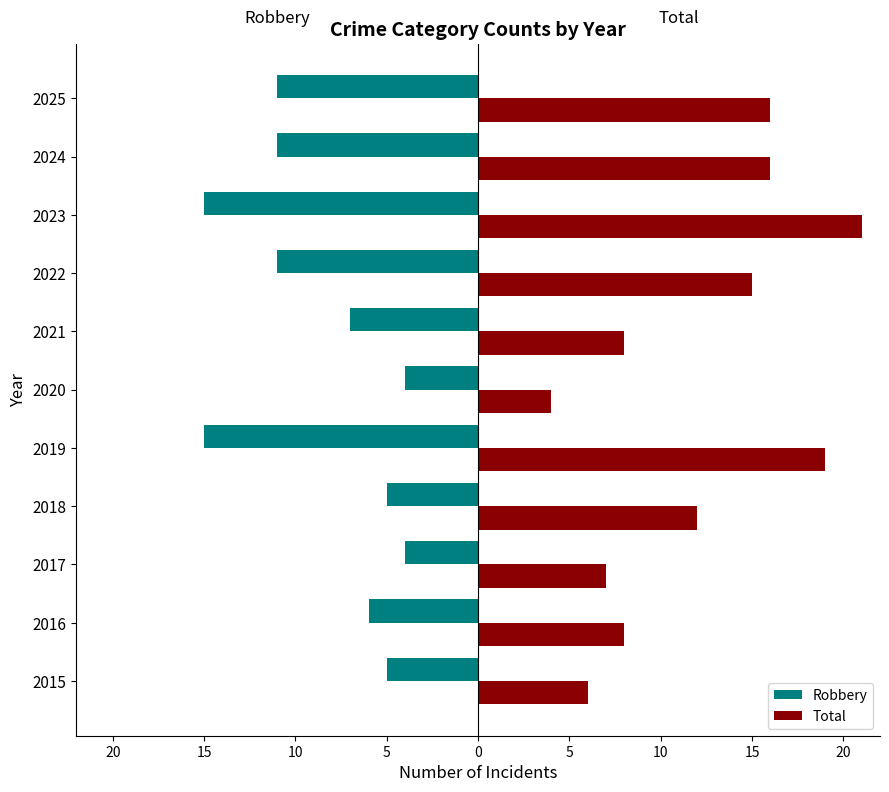

What is the sum of all Total values?

132